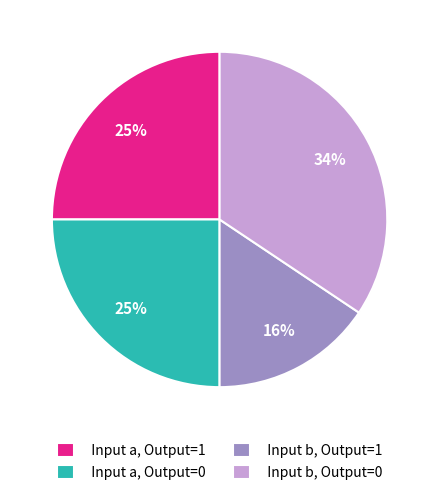

Between Input b, Output=1 and Input a, Output=0, which is larger?

Input a, Output=0